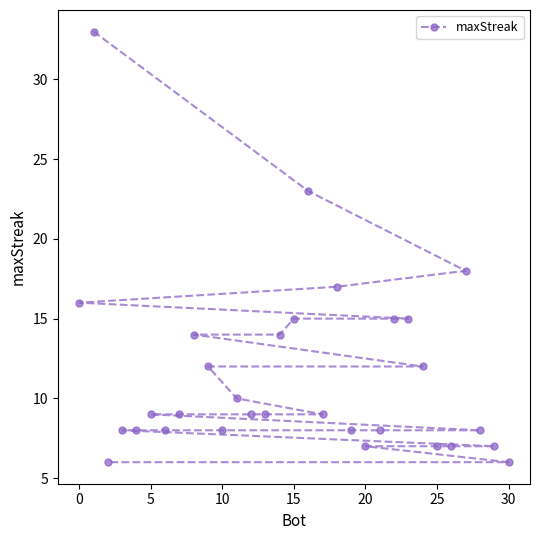

What is the maximum value shown in the chart?

33